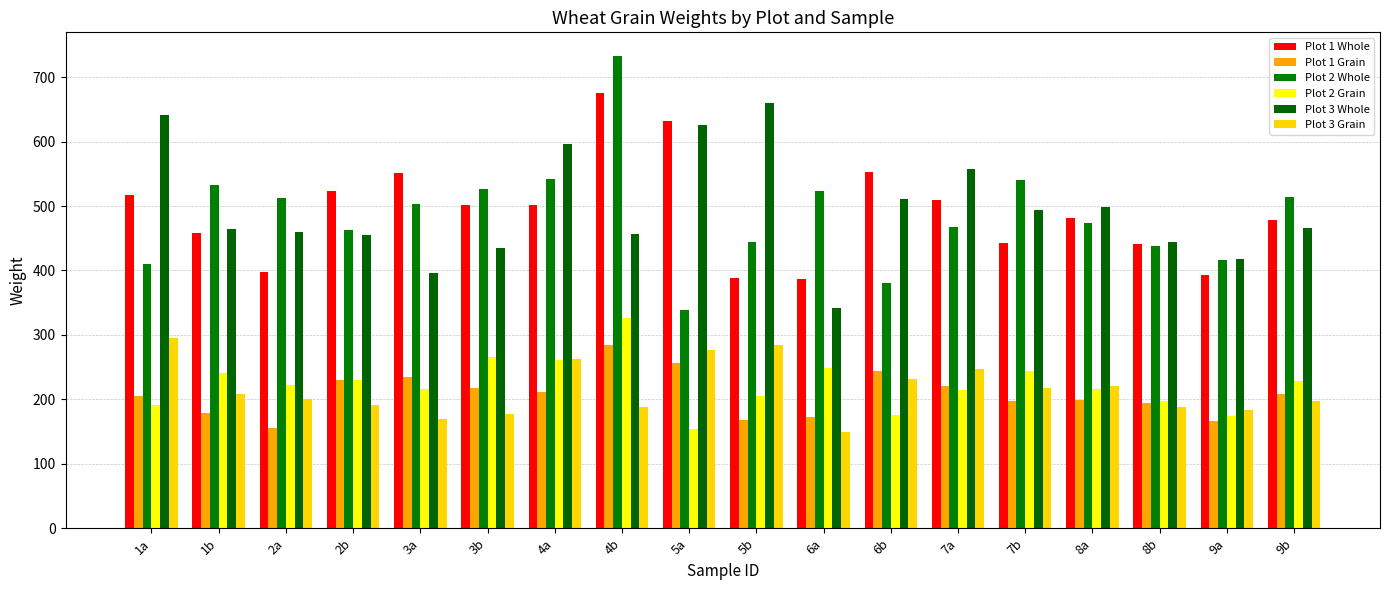

What is the maximum value shown in the chart?

733.0